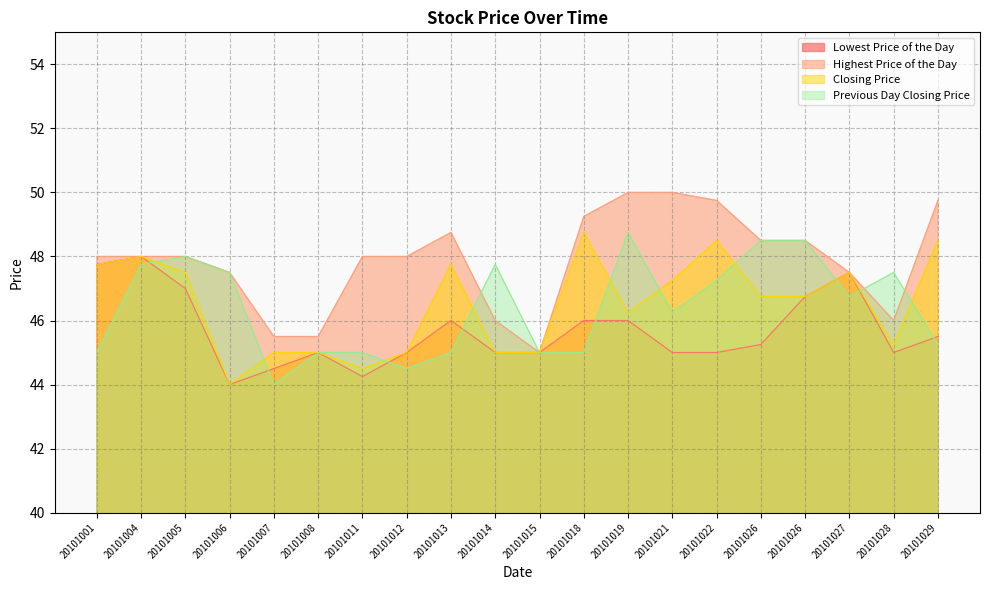

How many intersections are there between Closing Price and Previous Day Closing Price?

10